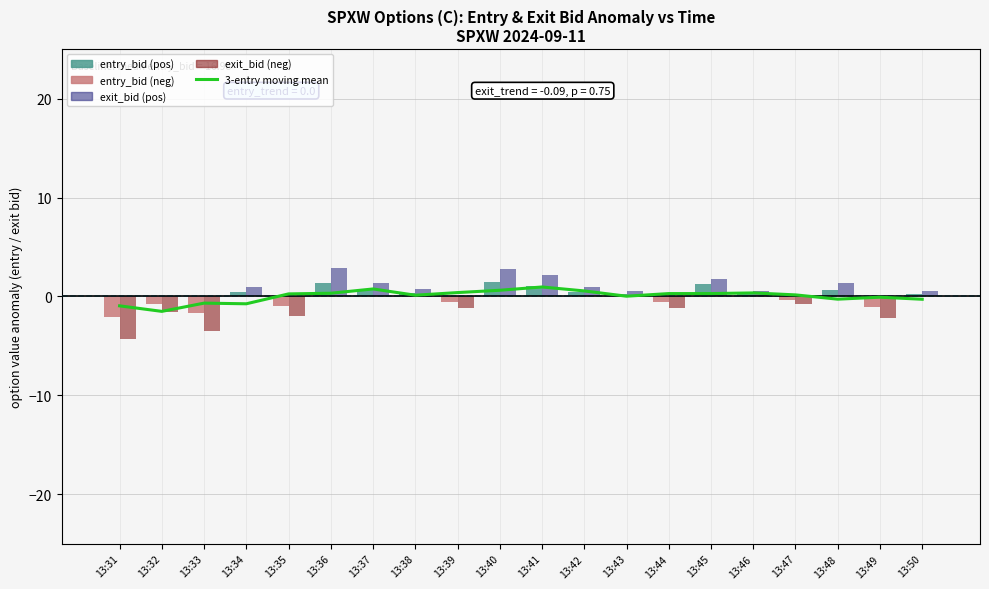

Count the number of categories in the chart.

20